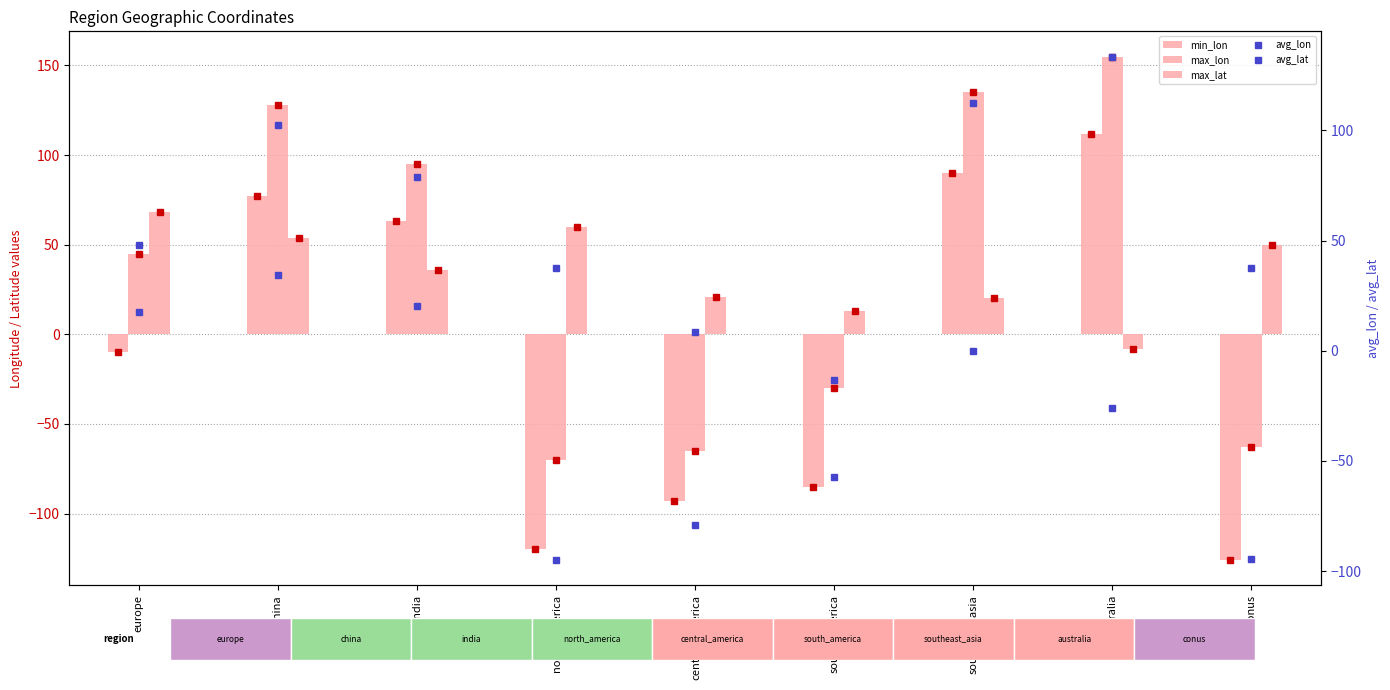

Which series changed the most between india and south_america?

min_lon